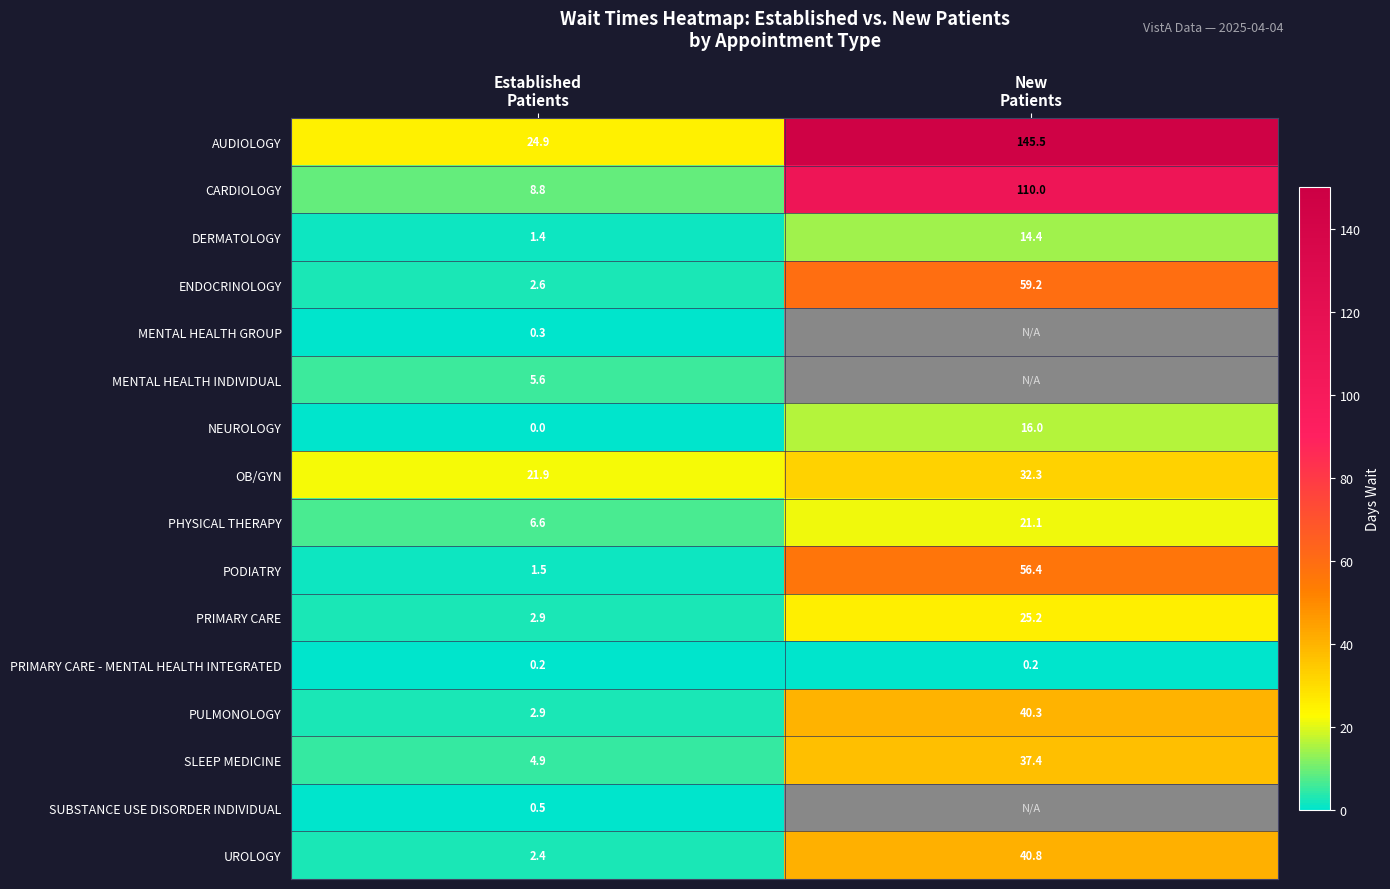

What is the average value of the PULMONOLOGY series?

21.6